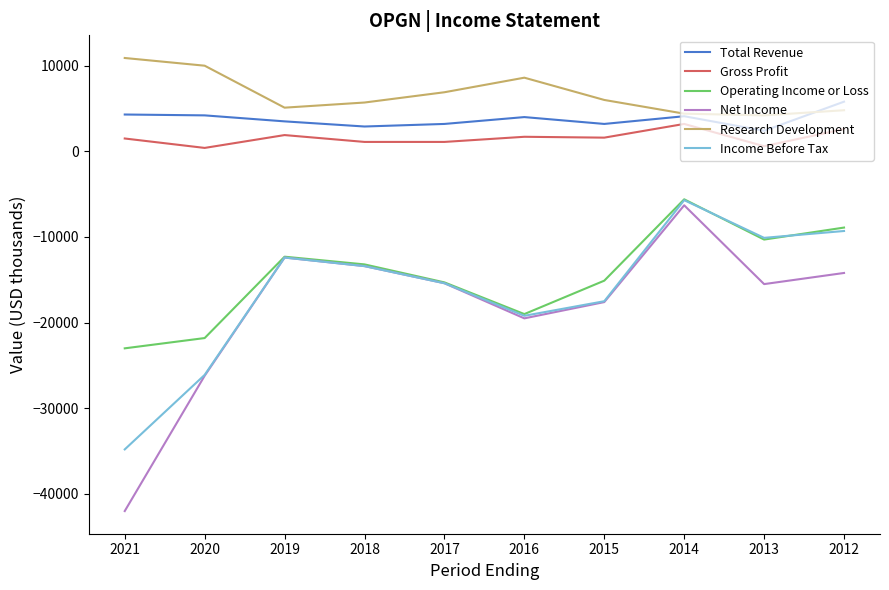

Which category has the lowest value in the Operating Income or Loss series?

2021